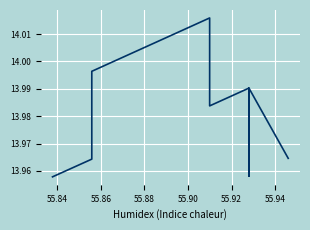

What is the minimum value shown in the chart?

14.0